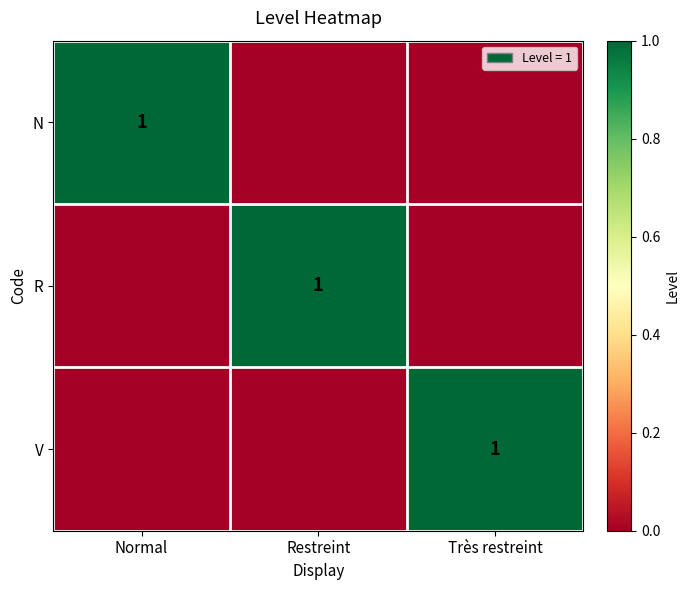

The value of V at Très restreint is 1. True or false?

True